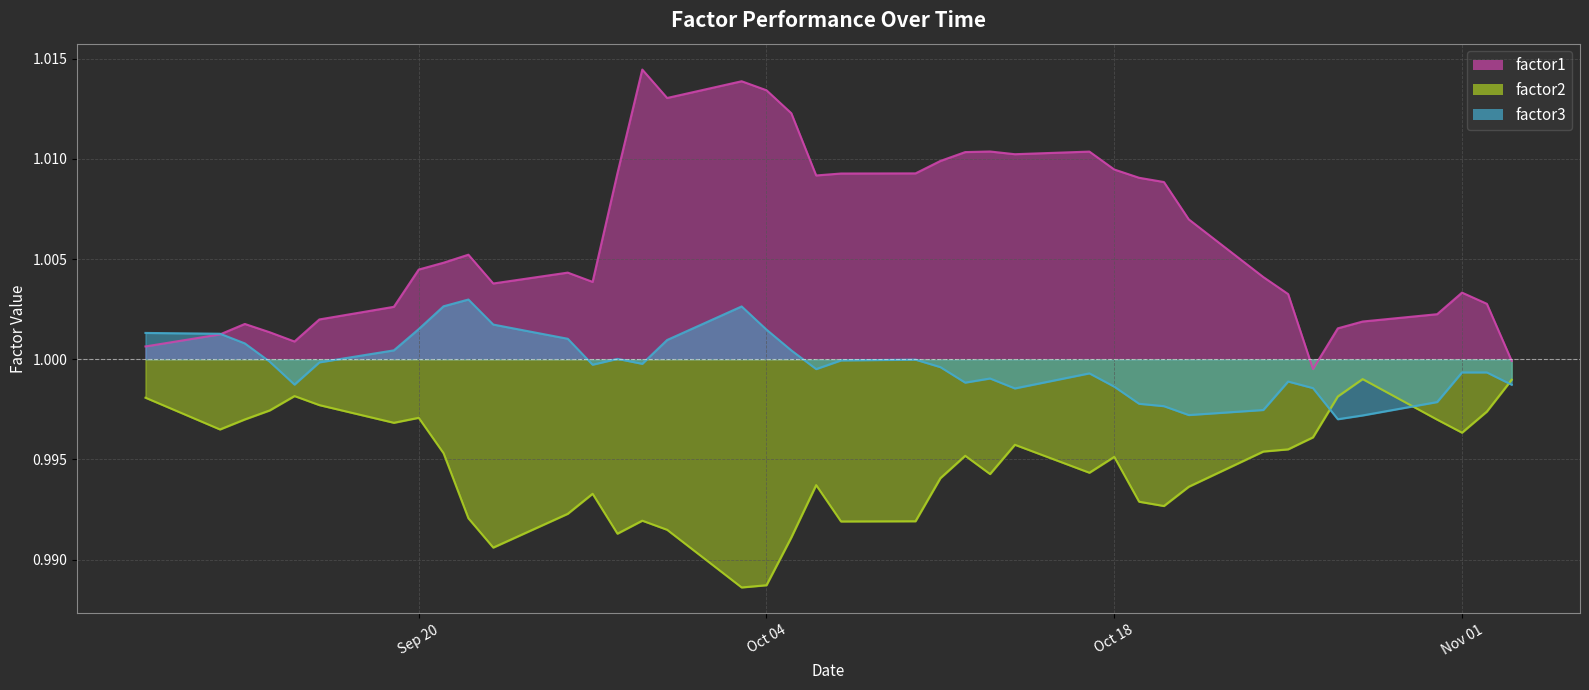

Which series has the widest spread of values?

factor1